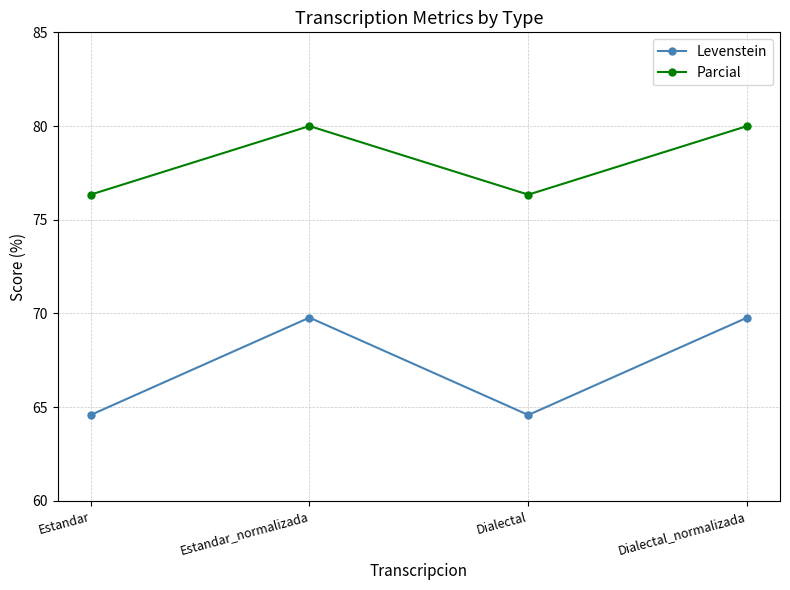

Rank the series at Dialectal_normalizada from lowest to highest value.

Levenstein, Parcial